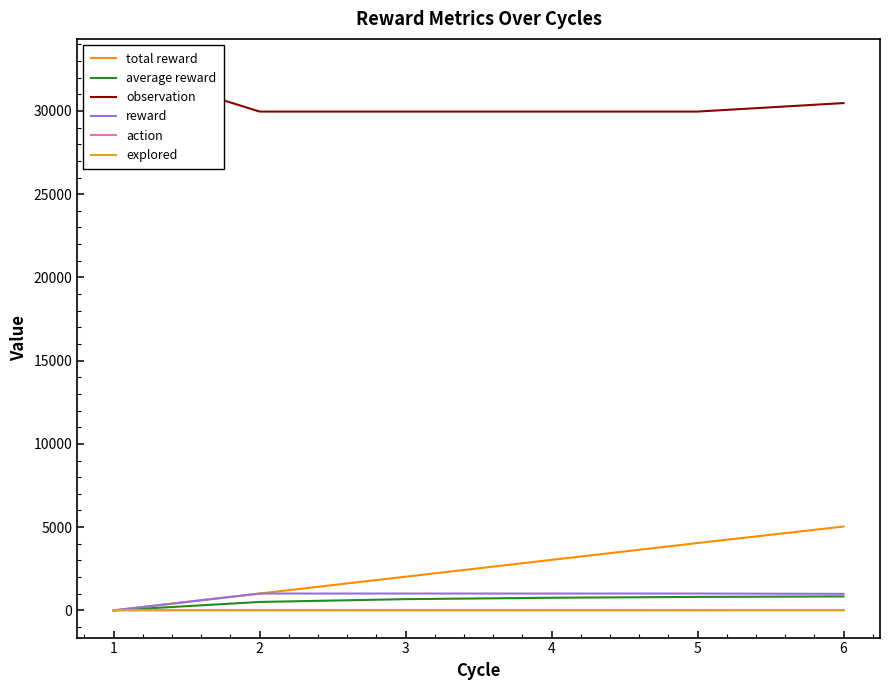

List the labels in order of average reward value, smallest first.

1, 2, 3, 4, 5, 6